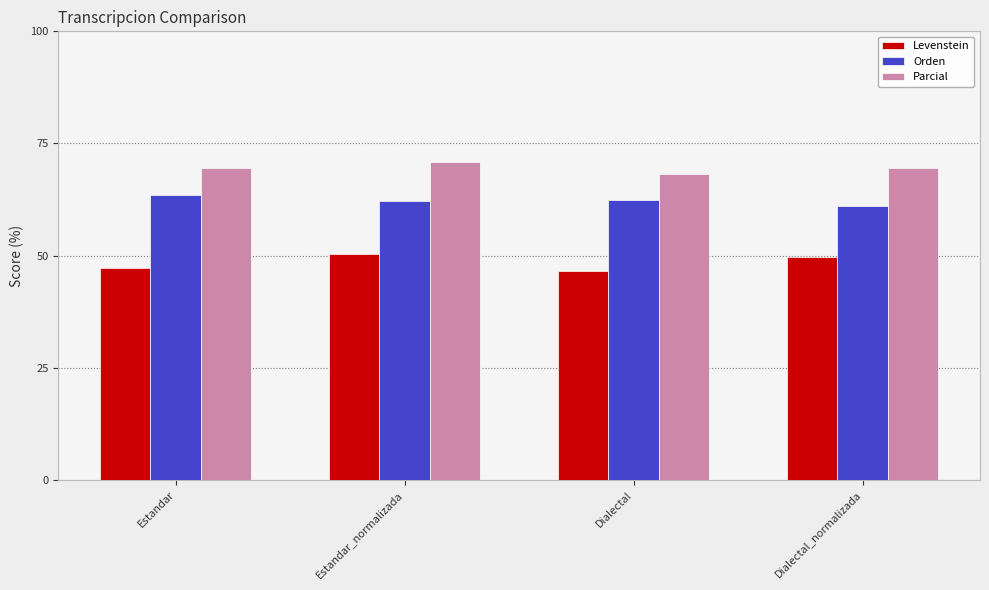

What is the label of the 4th bar from the right?

Estandar